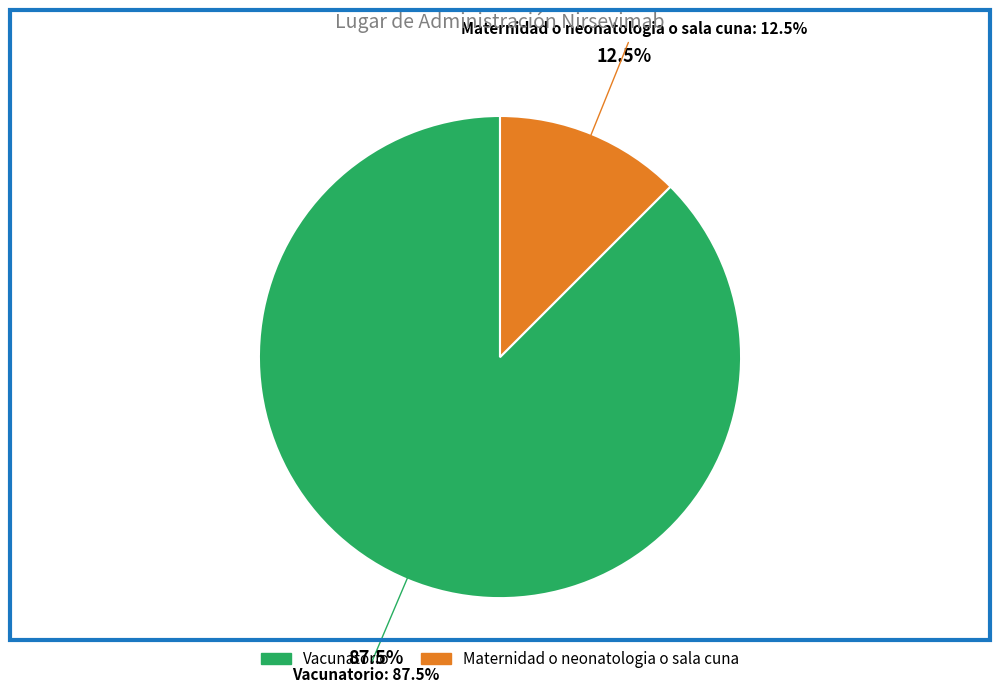

Is there any slice that represents more than half of the pie?

Yes